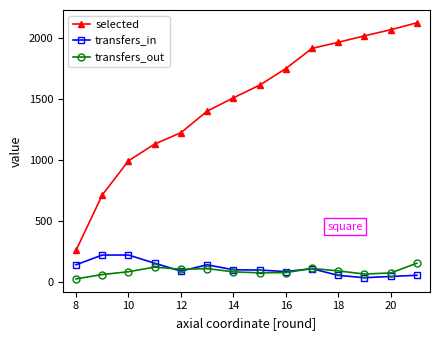

How many lines are shown in the chart?

3